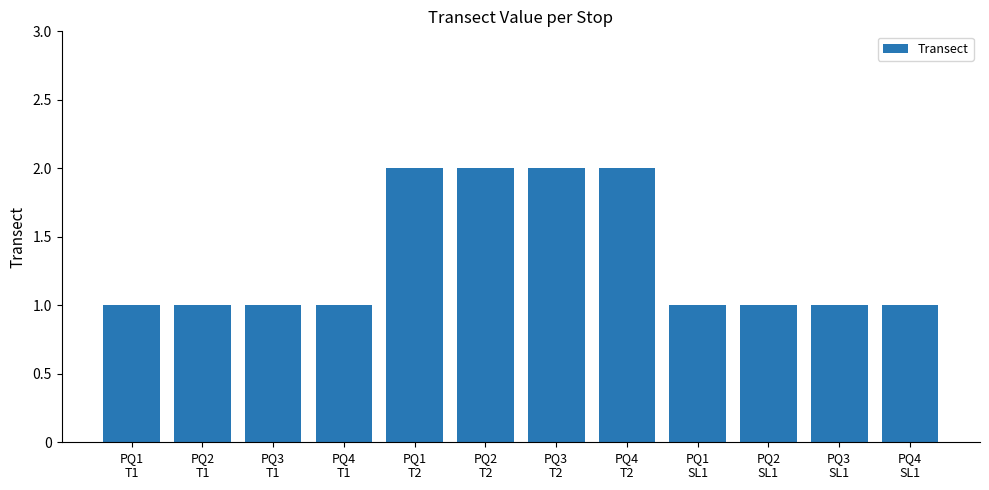

What is the label of the 8th bar from the right?

PQ1
T2